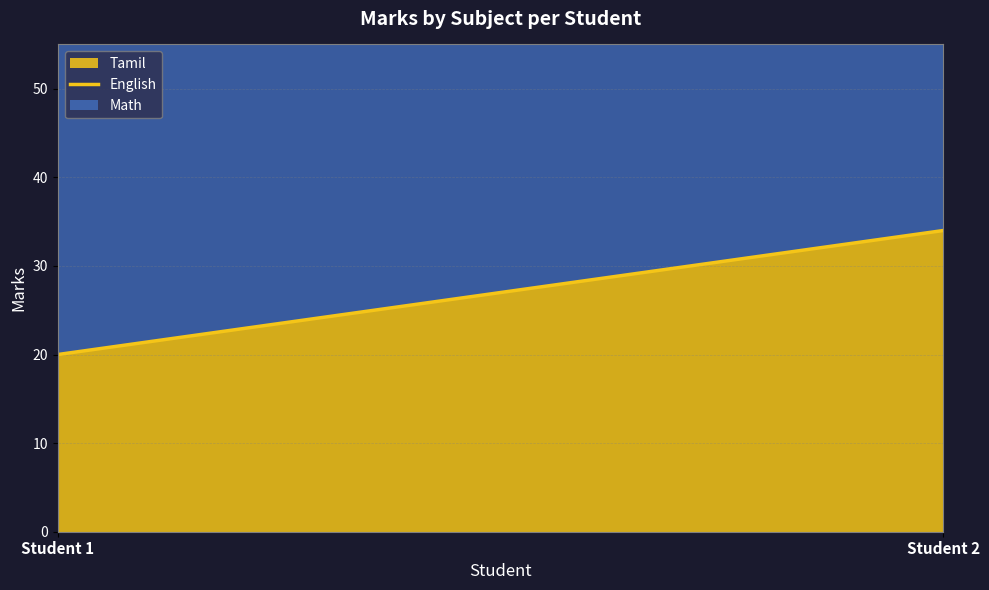

At which label is tamil (line) closest to 27?

Student 1